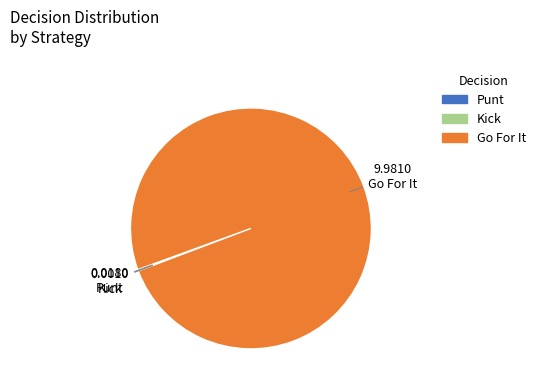

Does any single category account for the majority?

Yes